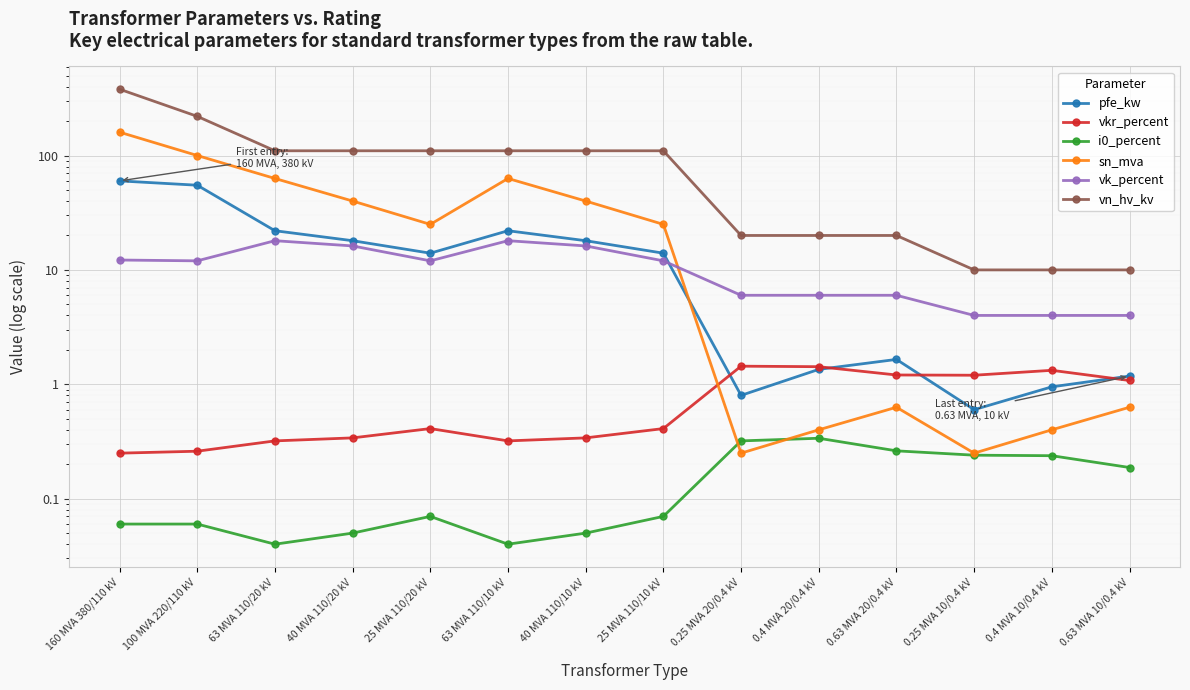

Which series changed the most between 40 MVA 110/10 kV and 0.4 MVA 10/0.4 kV?

vn_hv_kv